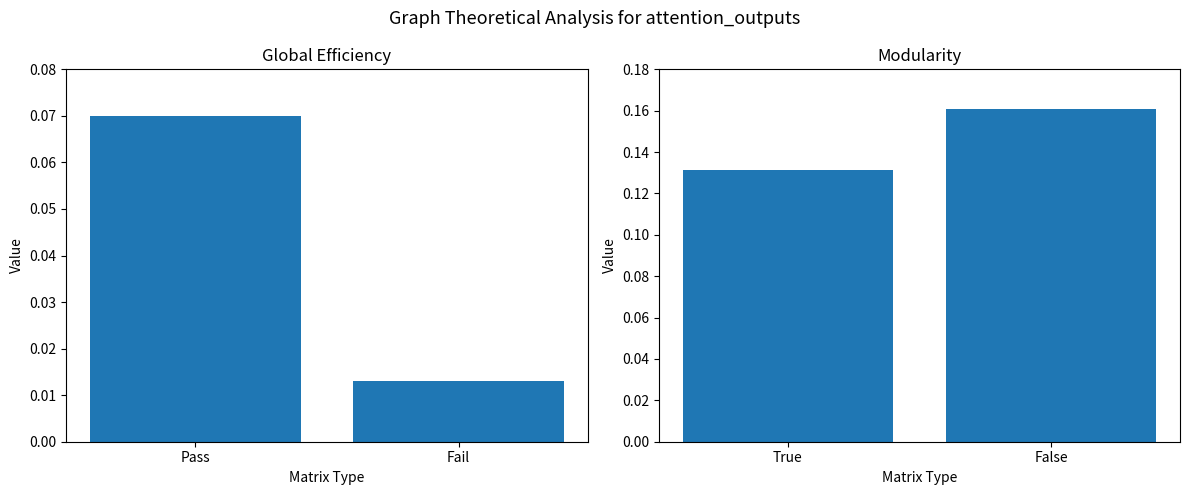

How many bars are there in each group?

2